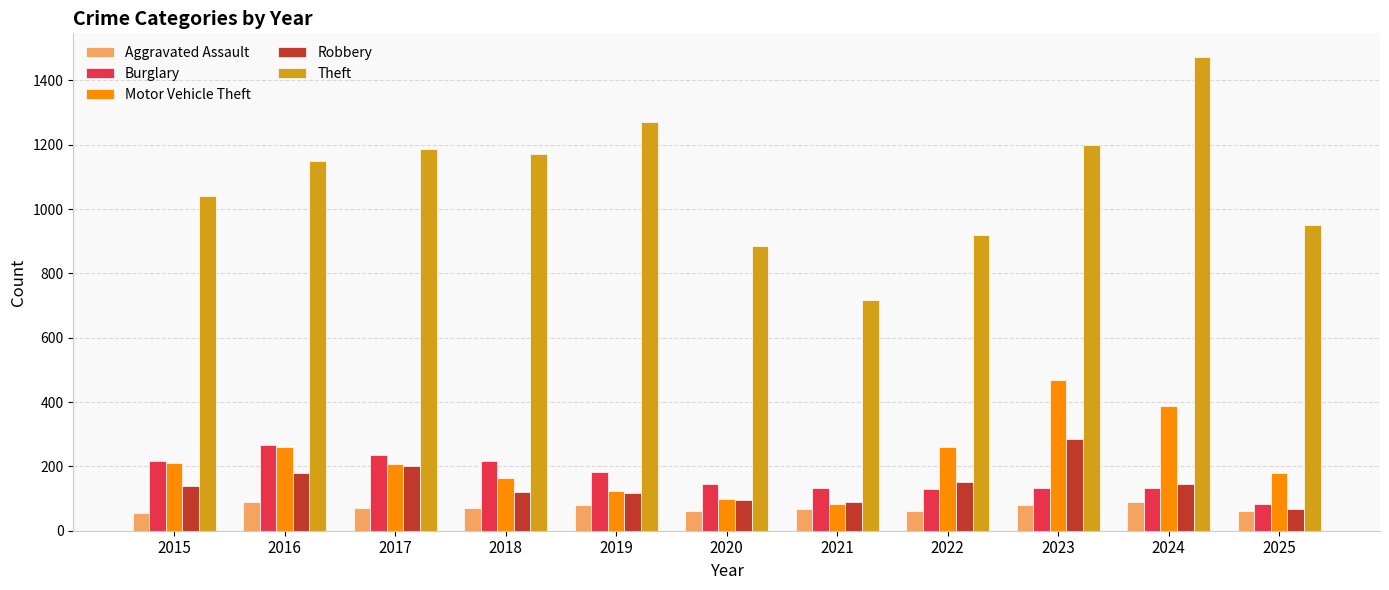

At how many categories does at least one series exceed 1015?

7